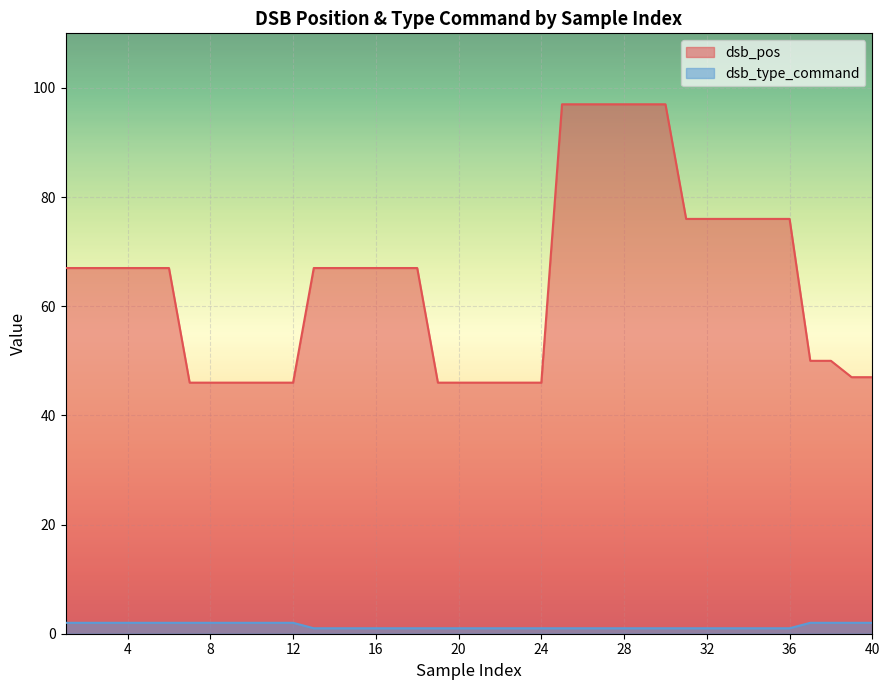

What is the average value of the dsb_type_command series?

1